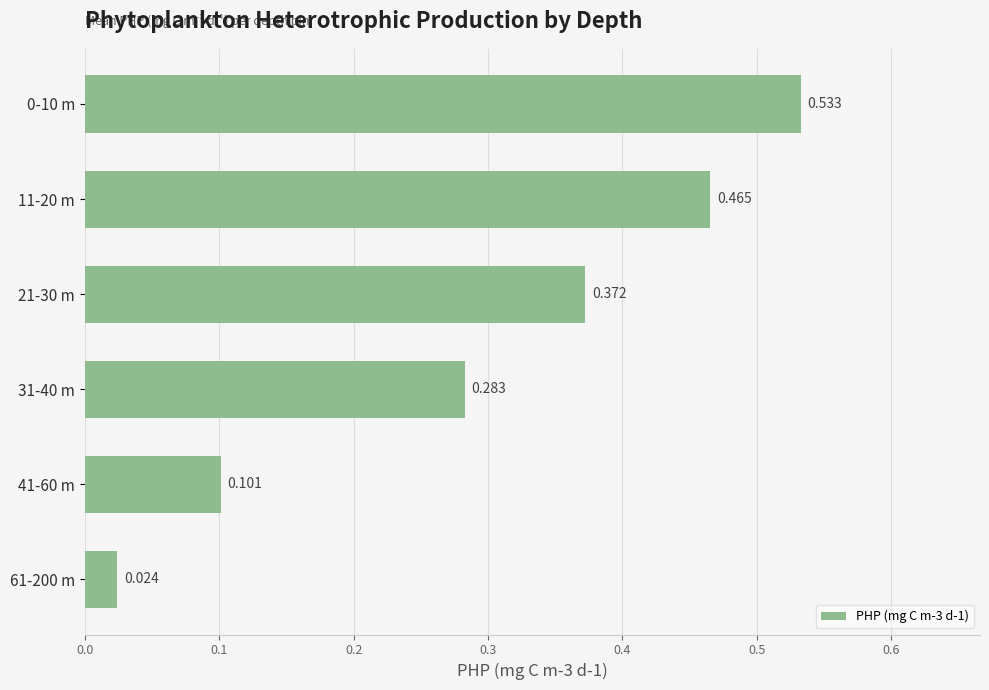

How many bars are there in total?

6